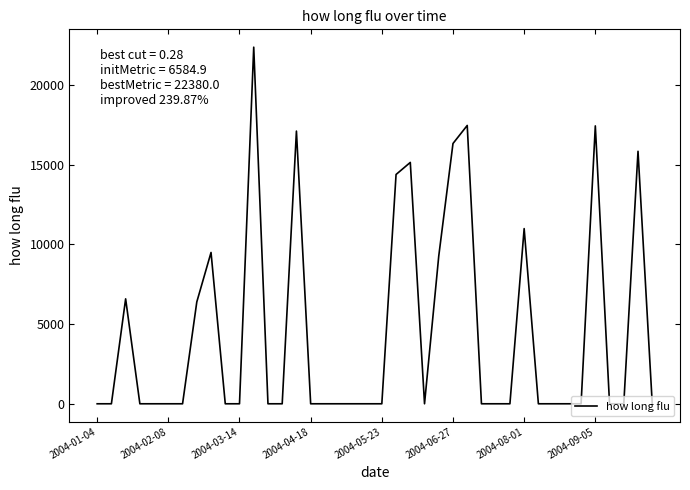

What is the maximum value shown in the chart?

22380.0